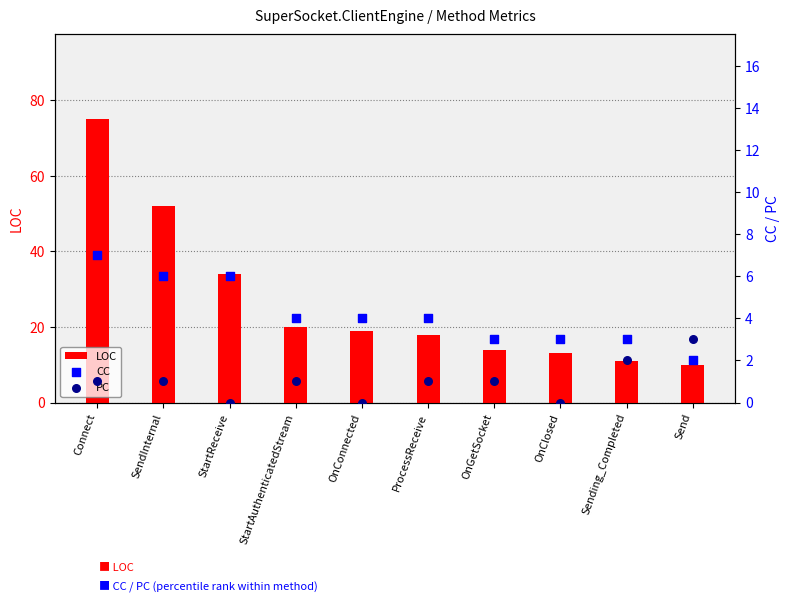

What are all the series names shown in the legend?

LOC, CC, PC